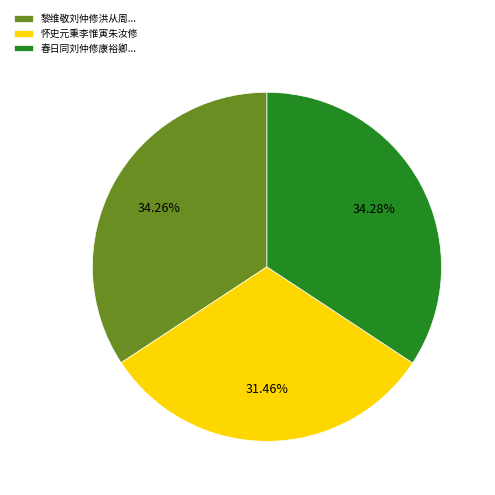

Which category has the smallest portion of the pie?

怀史元秉李惟寅朱汝修